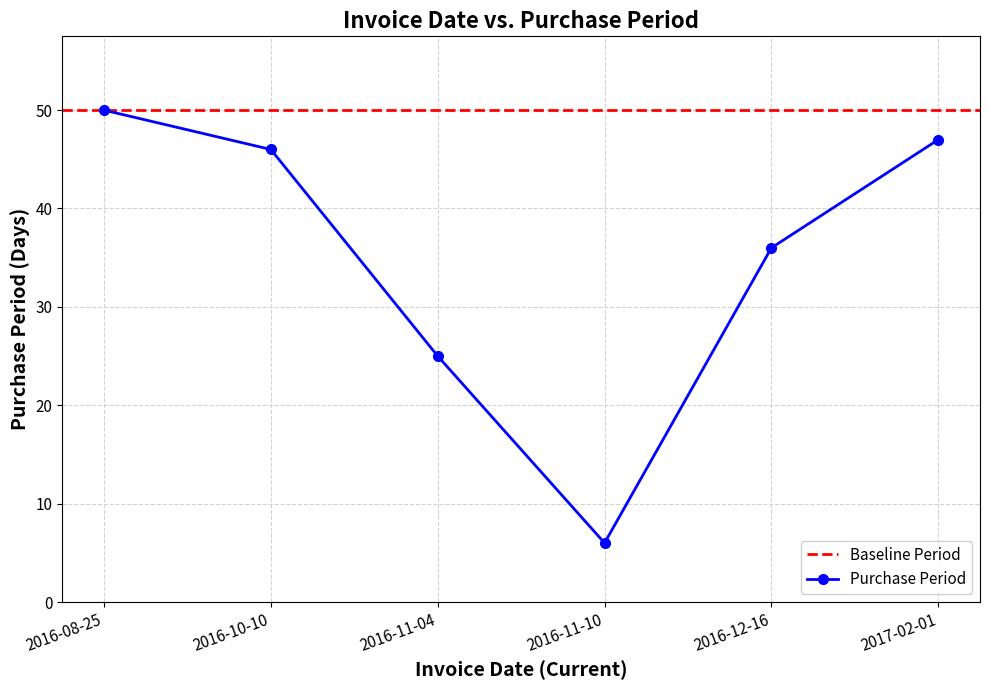

True or false: there are more than 0 points higher than both neighbors.

False